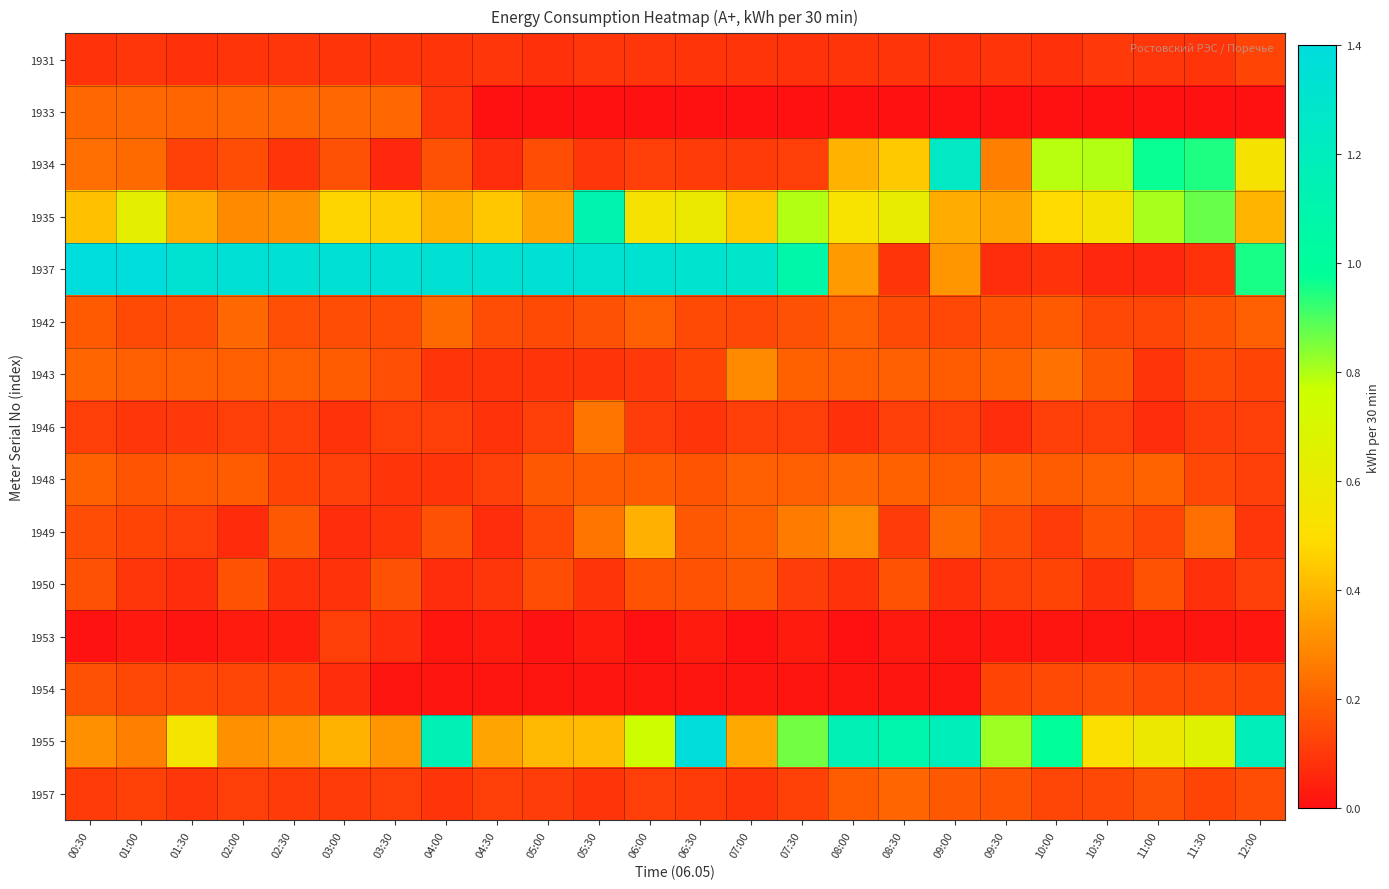

Which has a higher value, 01:30 or 07:00?

07:00